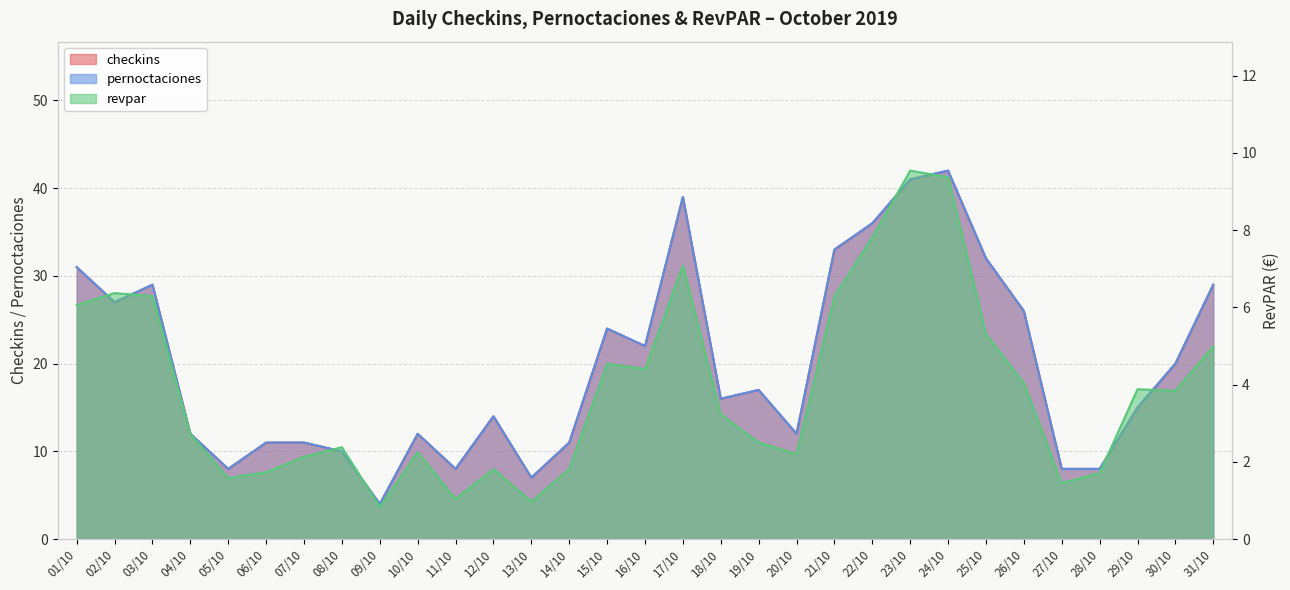

Which series changed the most between 20/10 and 24/10?

checkins